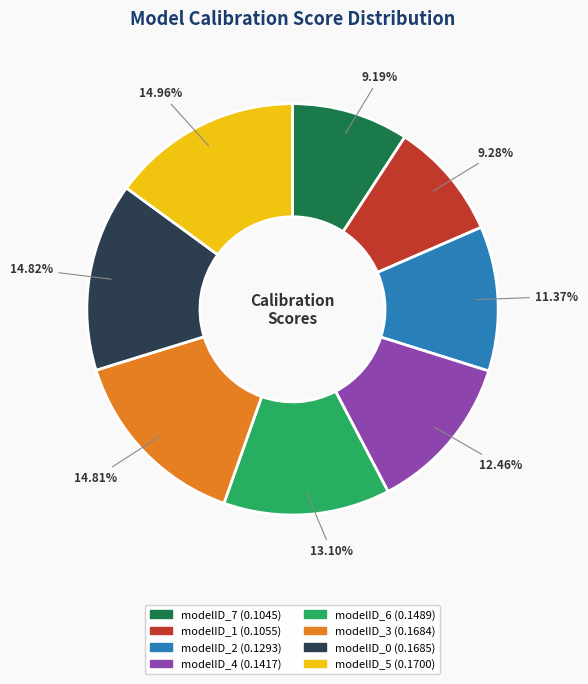

Does modelID_3 account for over 50% of the chart?

No